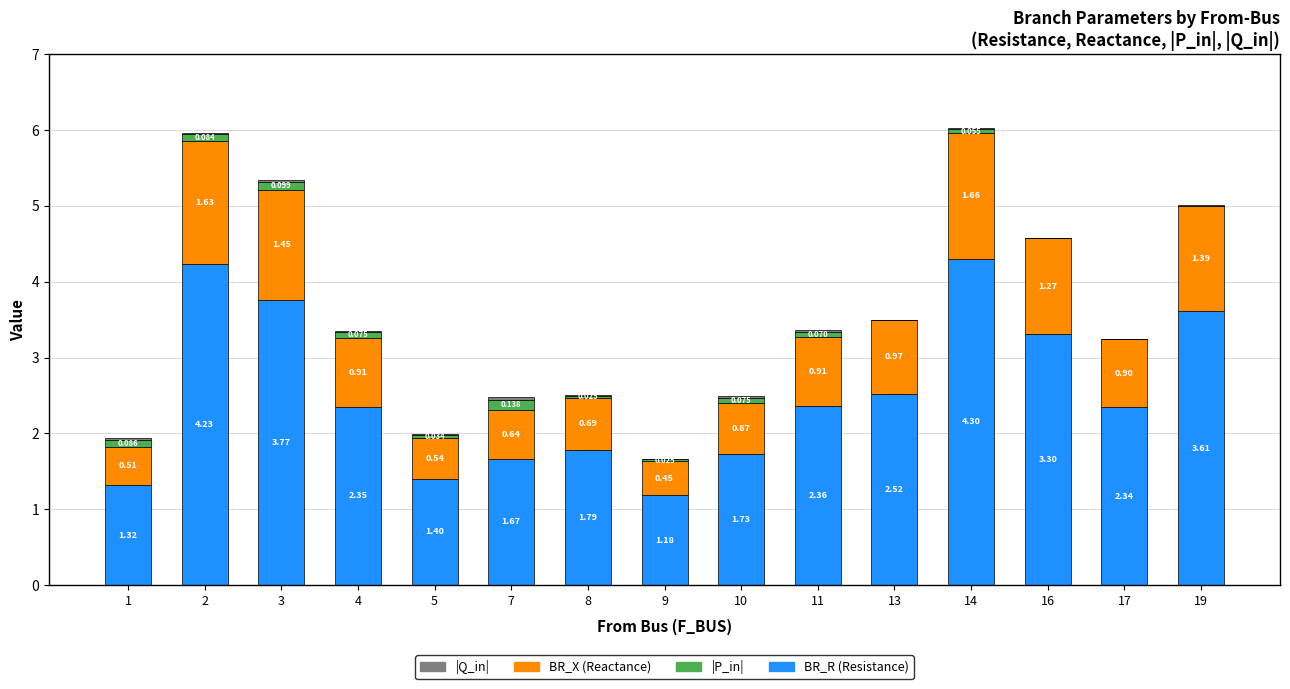

How many data points does each series have?

15